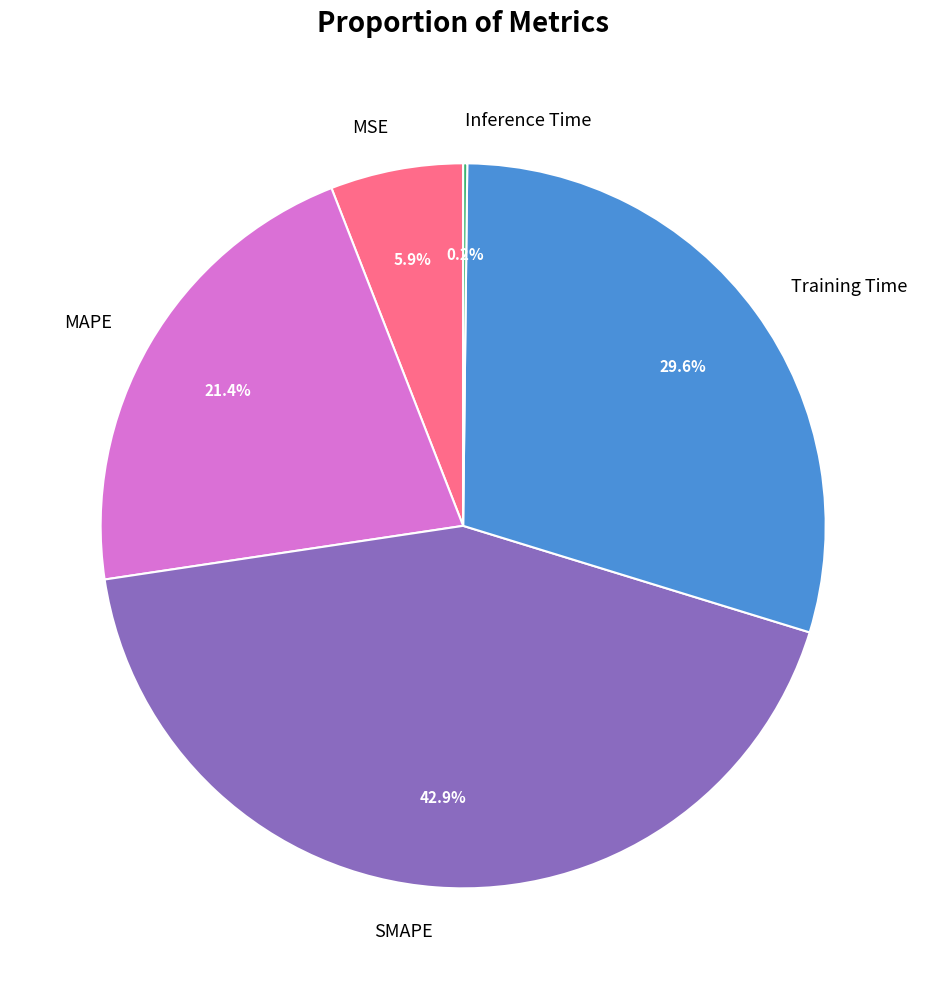

Which has a higher value, SMAPE or MSE?

SMAPE